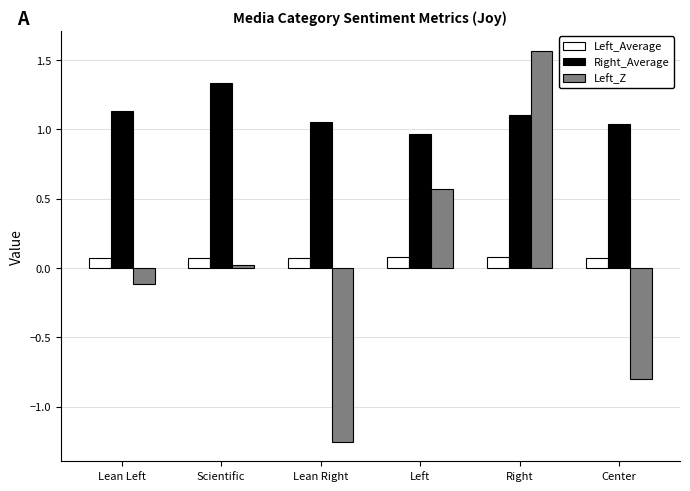

At how many categories does at least one series exceed 0?

6